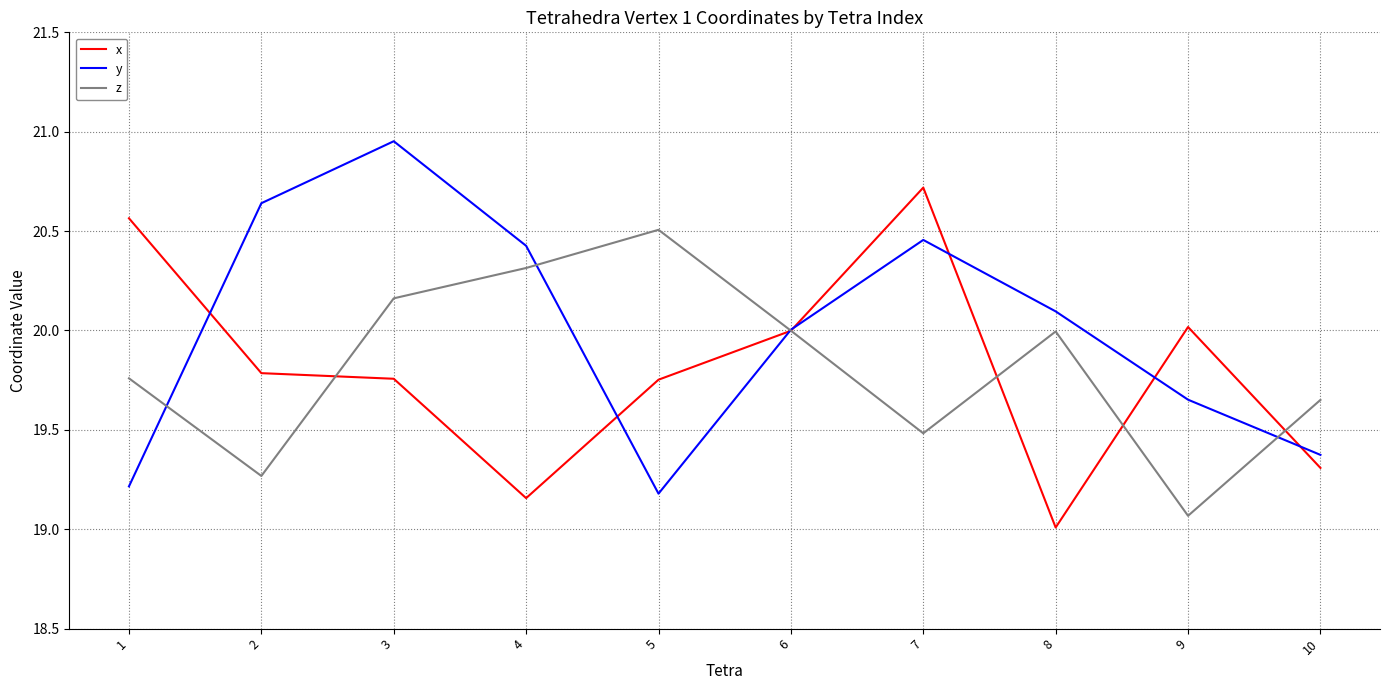

Is it true that z equals 12.0 at 6?

False